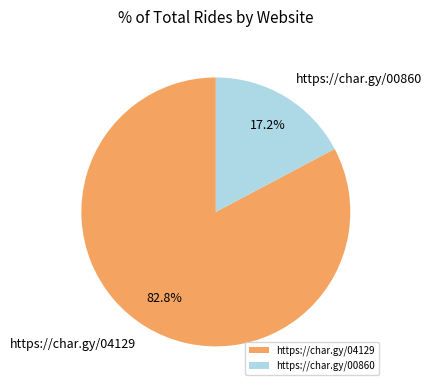

To the nearest percent, what is the average slice percentage?

50%